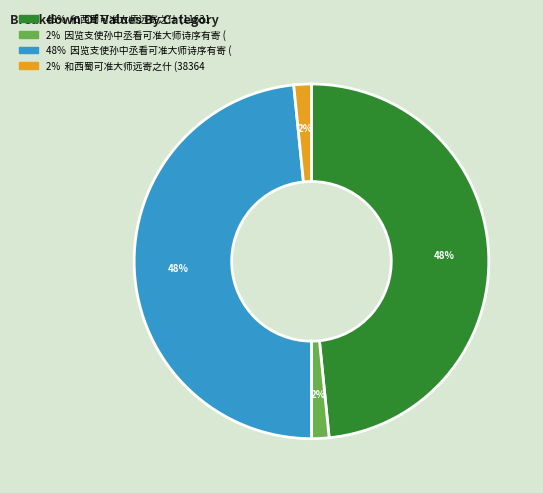

Count the number of slices in the pie.

4